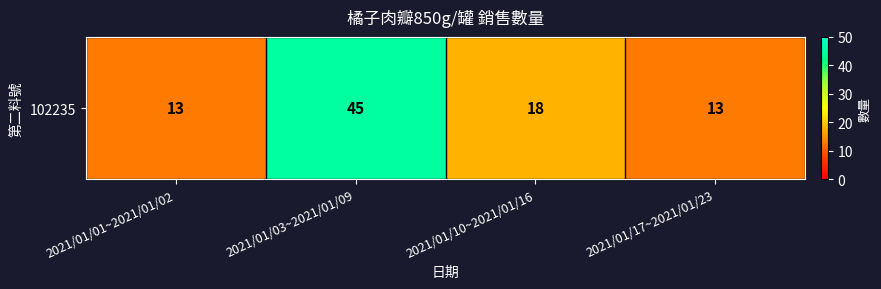

How many categories are shown in the chart?

4